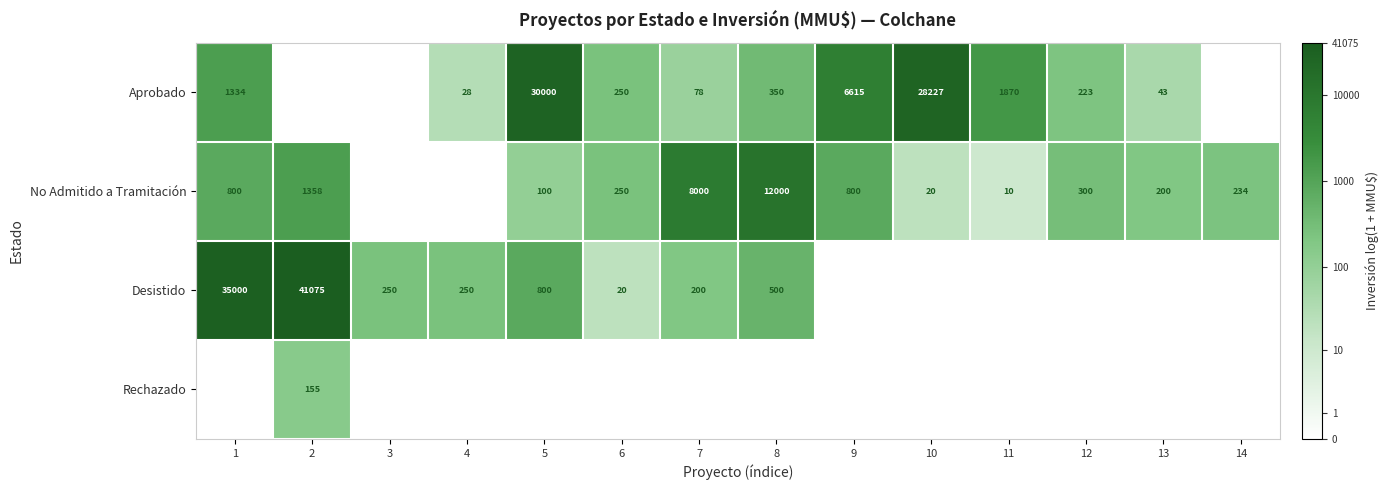

What is the sum of the No Admitido a Tramitación values at 2 and 12?

1658